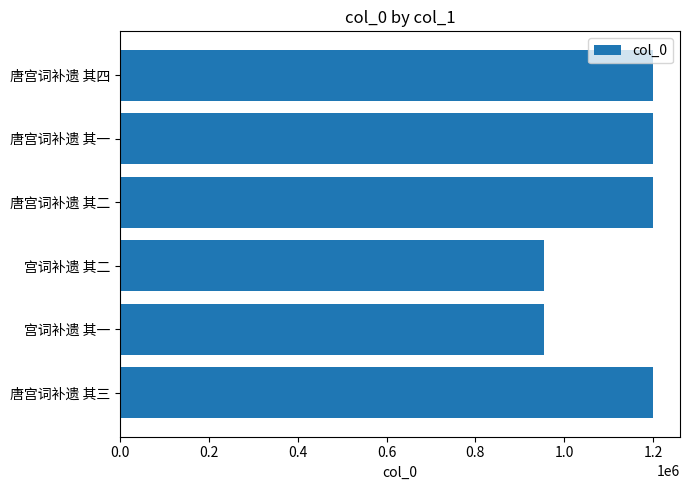

What is the approximate value at 宫词补遗 其一?

954722